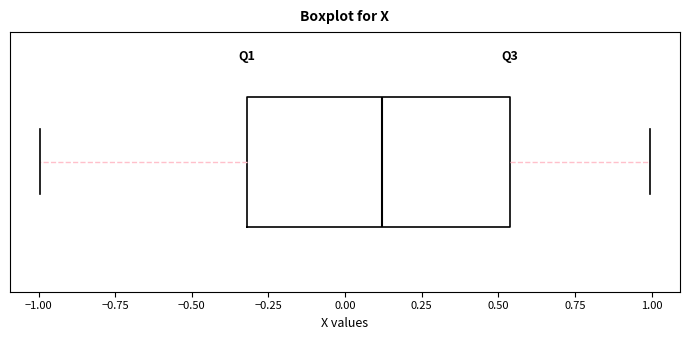

Transcribe this box plot: give where the median line is, the range the box spans, and where the two whiskers end, as read against the x-axis. The values are not printed on the chart, so give them approximately, as read against the axis.

median 0.10, box -0.30 to 0.55, whiskers -1.00 to 1.00